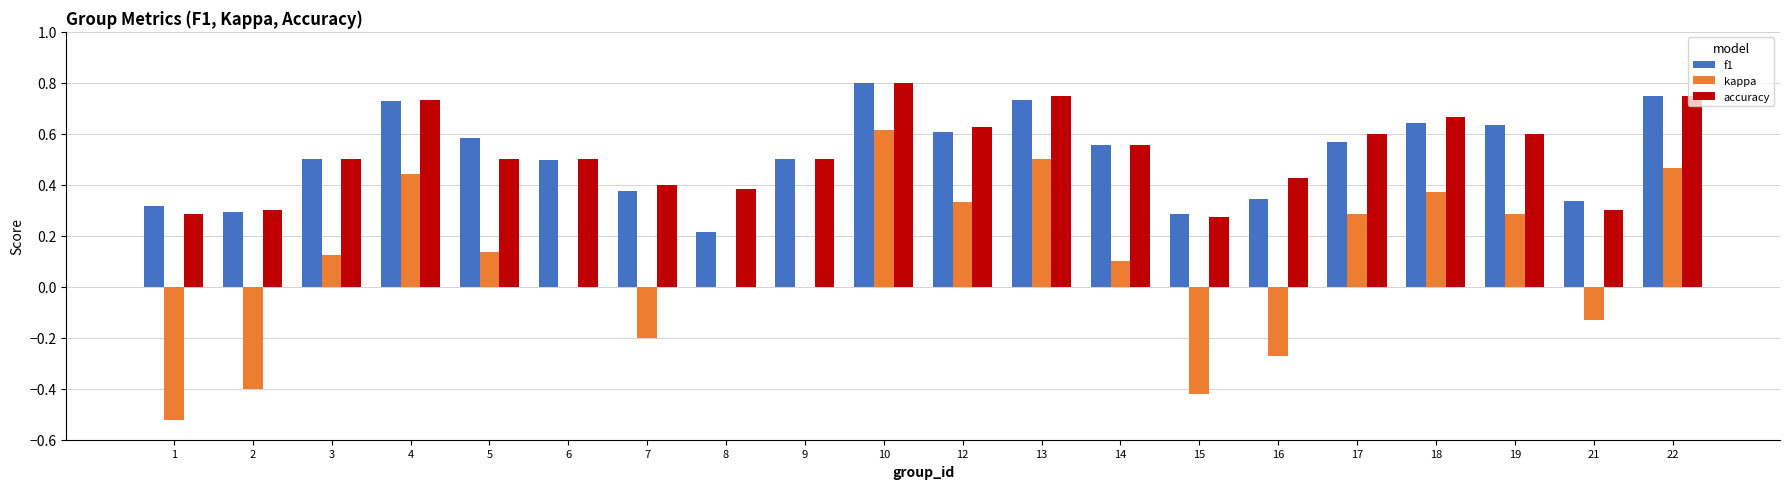

The accuracy series shows 0.4 at 7. True or false?

True